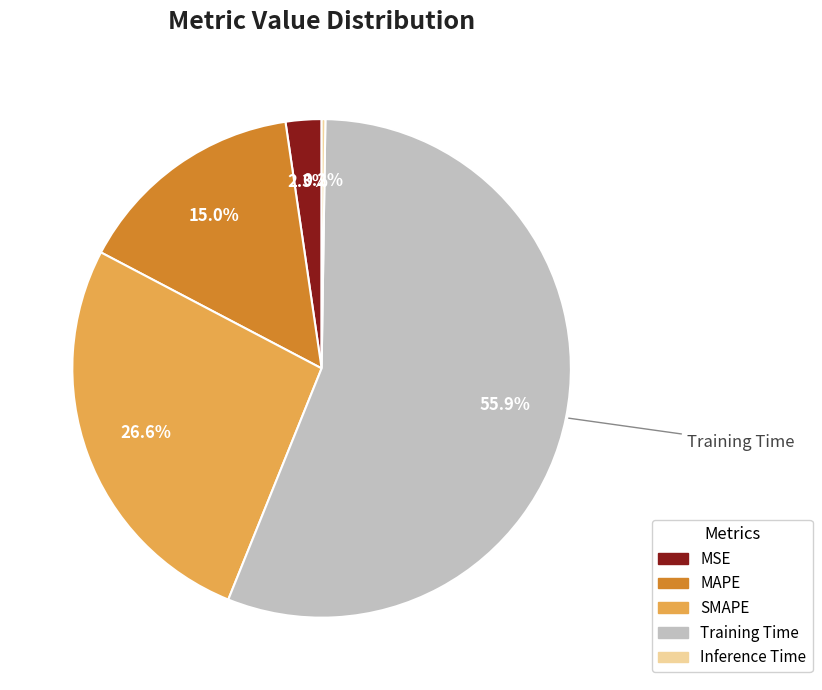

Is the sum of Training Time and MAPE greater than half?

Yes